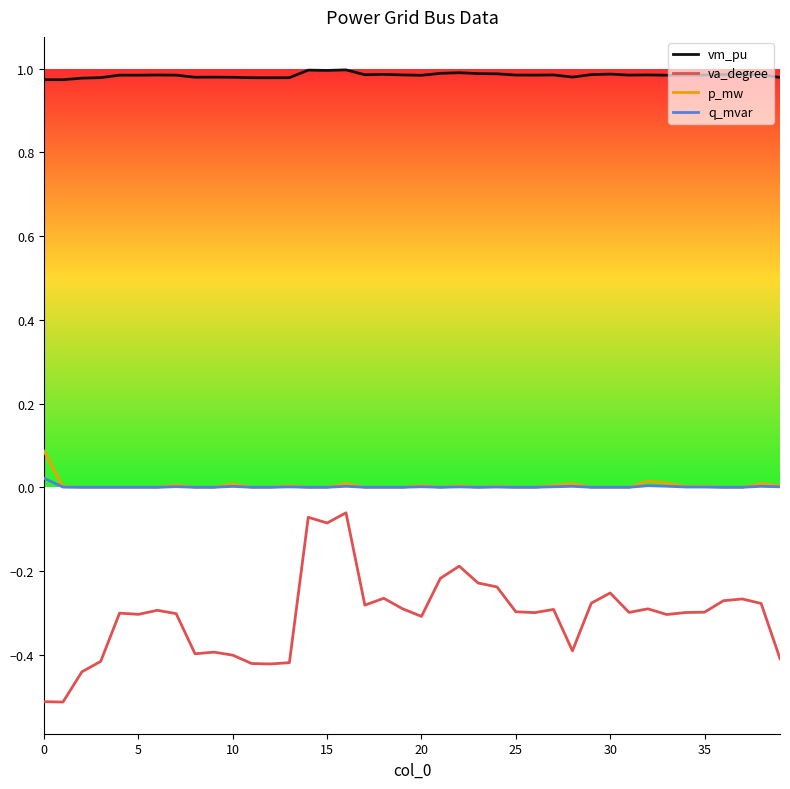

What is the smallest value displayed?

-0.5